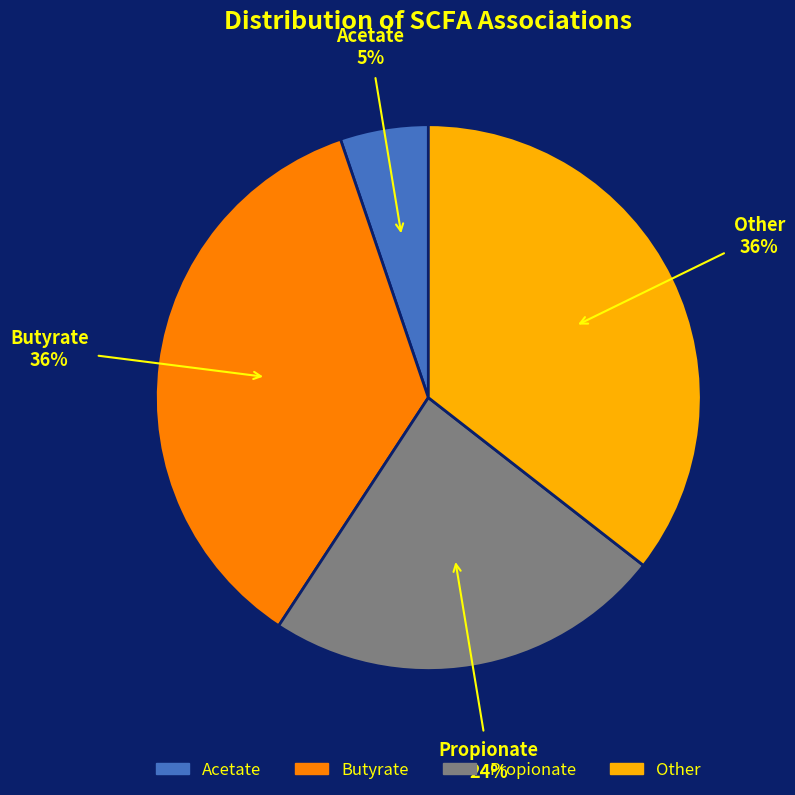

What percentage is the Acetate slice, to the nearest percent?

5%